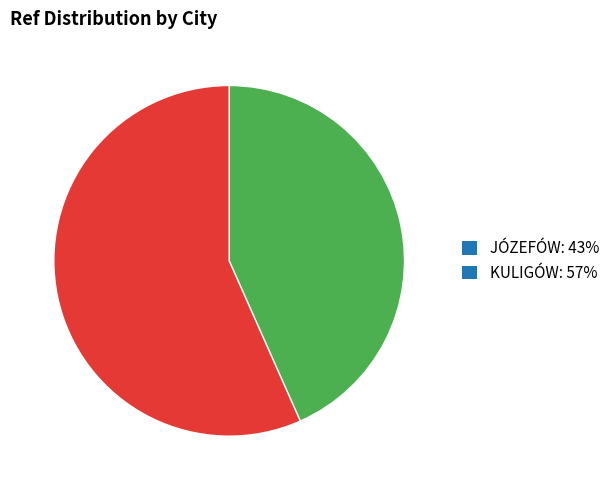

Between JÓZEFÓW and KULIGÓW, which is larger?

KULIGÓW